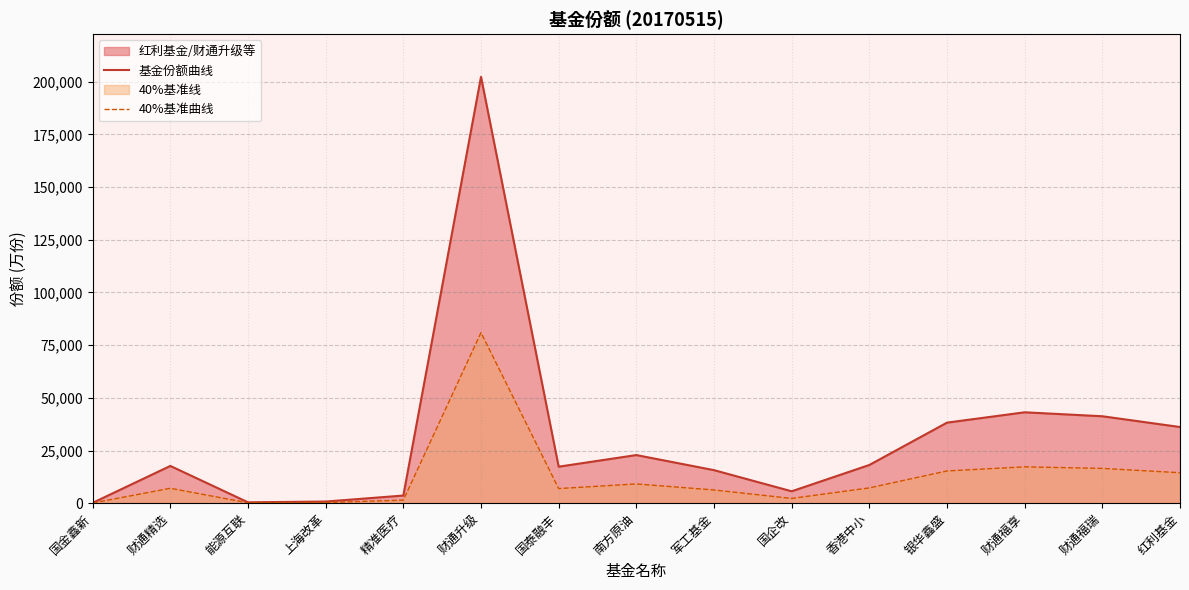

What is the difference between the highest and lowest values at 能源互联?

247.2